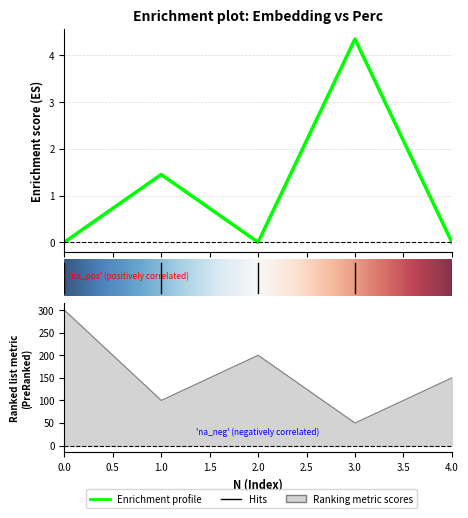

What is the value of the Perc point at the 4th from the left?

4.3